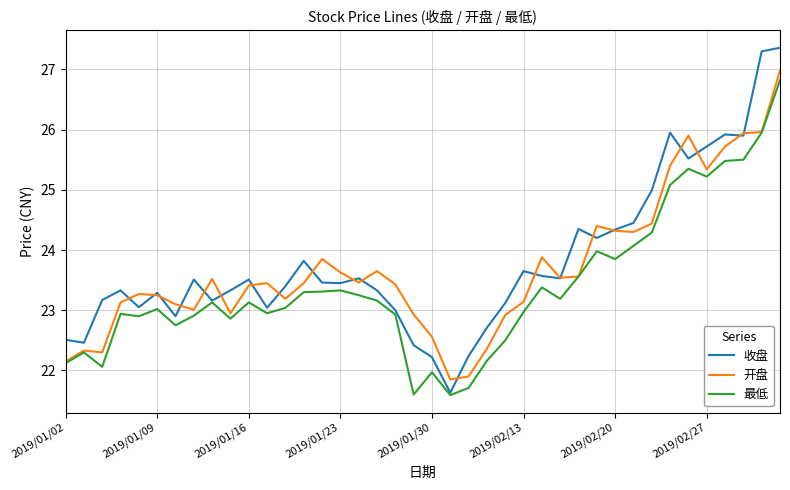

Which series has the widest spread of values?

收盘